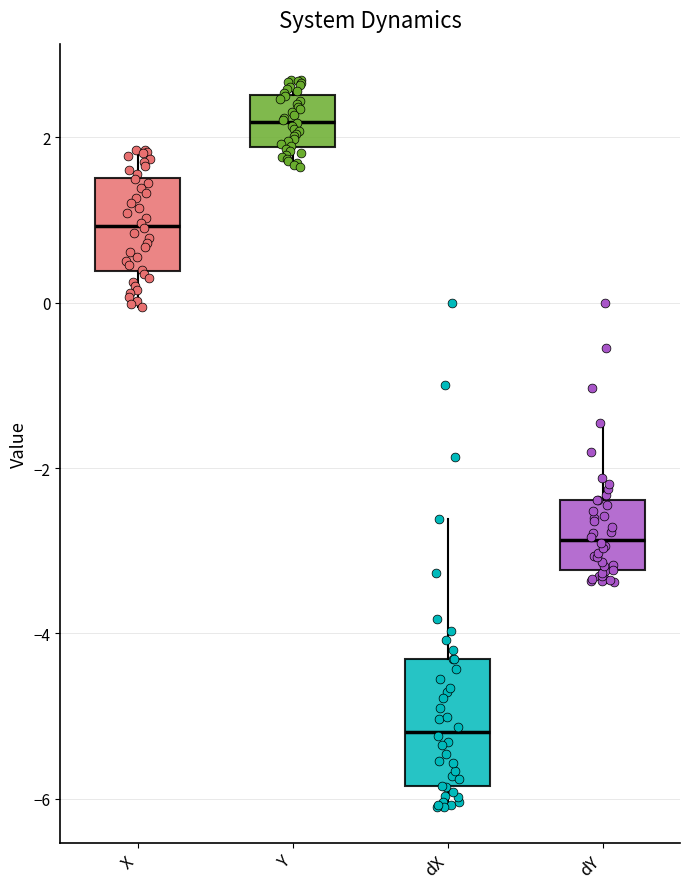

Reading left to right, read every box against the y-axis: the position of its median line, the range the box covers, and the ends of its whiskers. The values are not printed on the chart, so give them approximately, as read against the axis.

X: median 1.0, box 0.4 to 1.6, whiskers 0.0 to 1.8
Y: median 2.2, box 1.8 to 2.6, whiskers 1.6 to 2.6 (just above the box's upper edge)
dX: median -5.2, box -5.8 to -4.4, whiskers -6.0 to -2.6
dY: median -2.8, box -3.2 to -2.4, whiskers -3.4 to -1.4